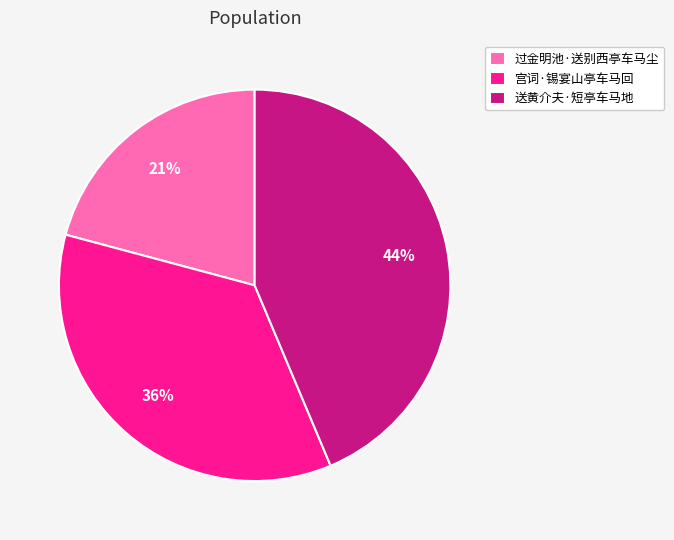

Which has a higher value, 宫词·锡宴山亭车马回 or 过金明池·送别西亭车马尘?

宫词·锡宴山亭车马回